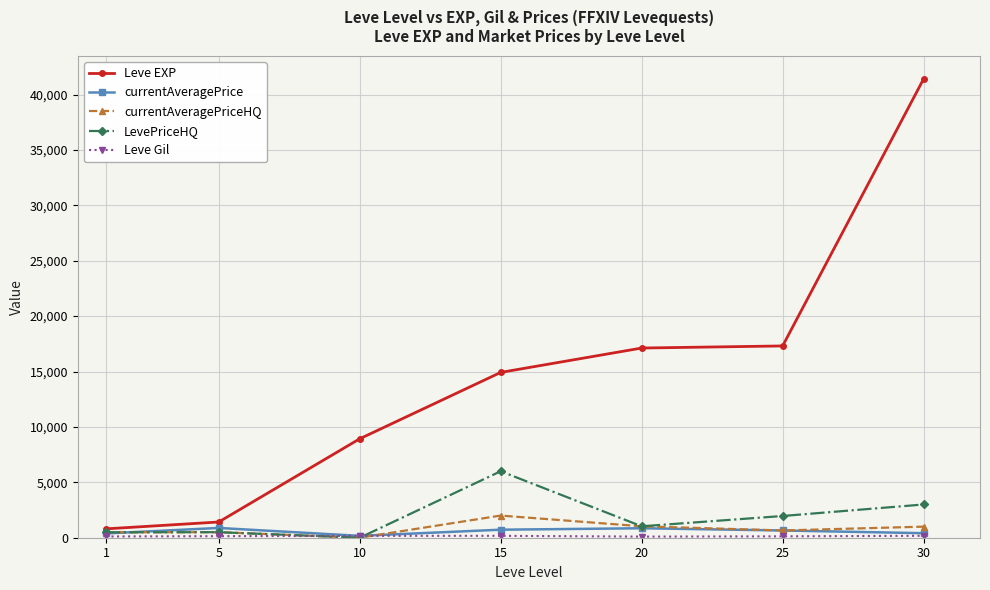

What is the sum of all Leve EXP values?

101910.0